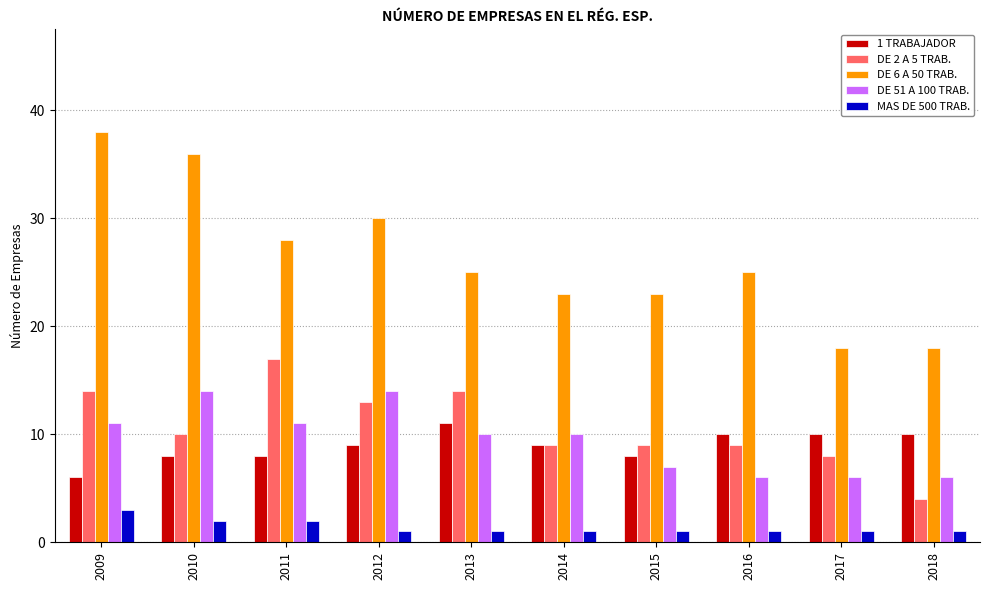

What is the maximum value for DE 6 A 50 TRAB.?

38